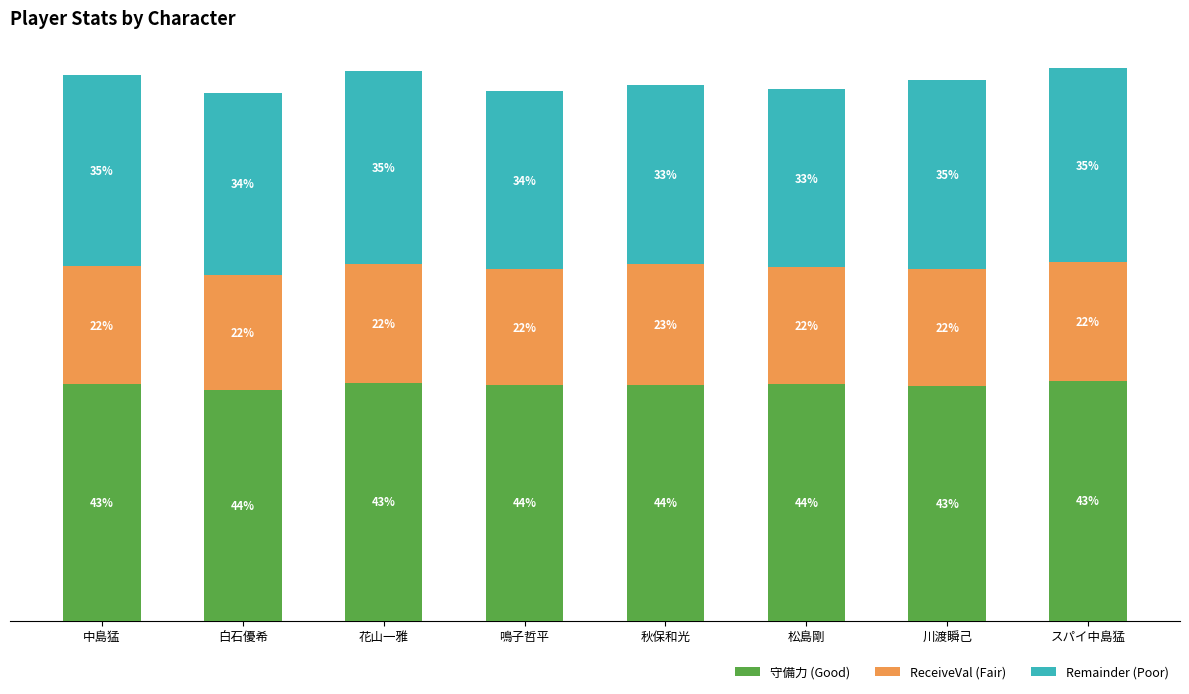

What are all the series names shown in the legend?

守備力 (Good), ReceiveVal (Fair), Remainder (Poor)